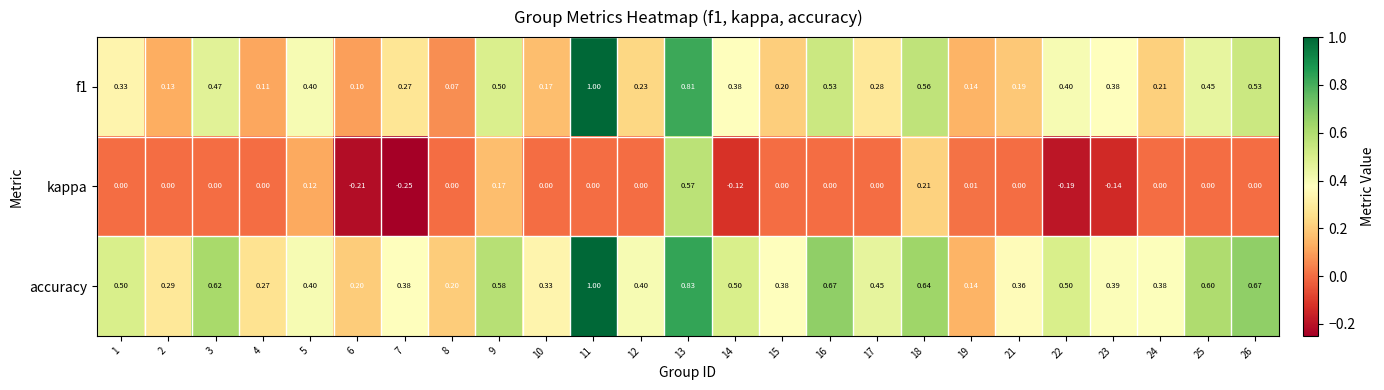

What is the greatest value displayed?

1.0